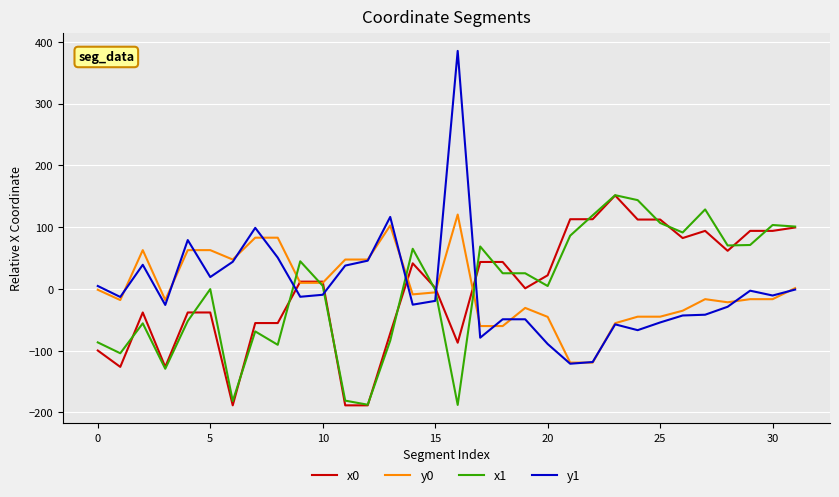

Which series has the widest spread of values?

y1